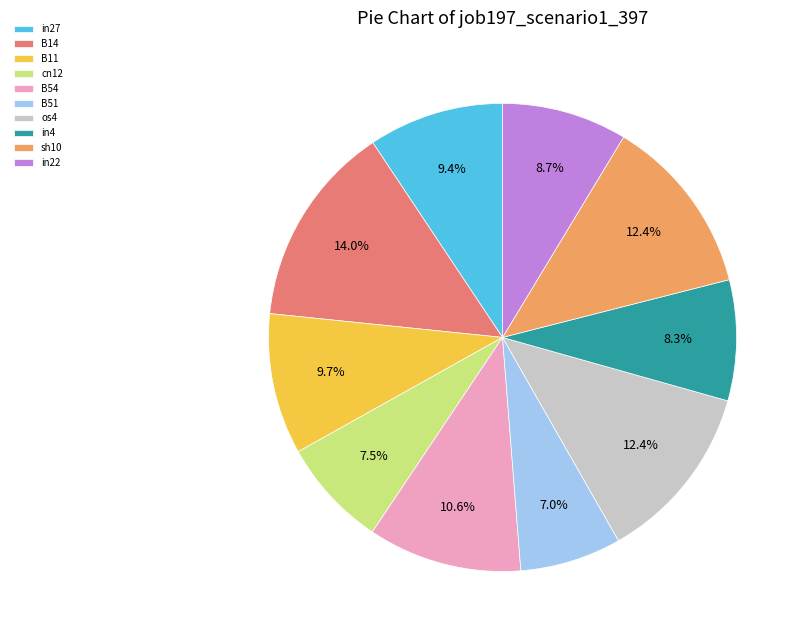

Combined, do B14 and in4 account for over 50%?

No